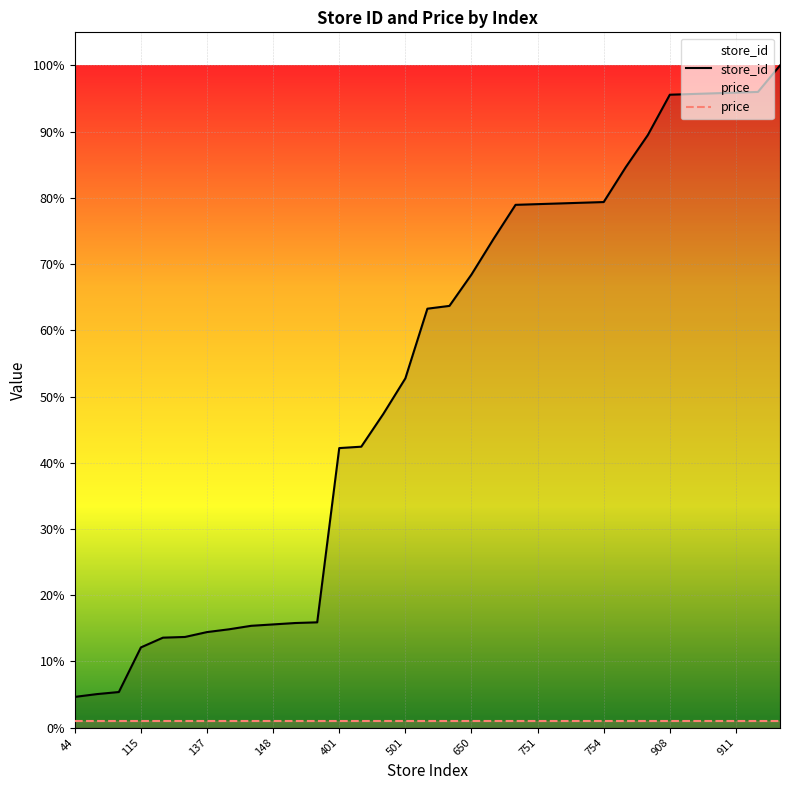

Reading left to right, what are all the values shown in this chart?

store_id: 0.0	0.1	0.1	0.1	0.1	0.1	0.1	0.1	0.2	0.2	0.2	0.2	0.4	0.4	0.5	0.5	0.6	0.6	0.7	0.7	0.8	0.8	0.8	0.8	0.8	0.8	0.9	1.0	1.0	1.0	1.0	1.0	1.0
price: 0.0	0.0	0.0	0.0	0.0	0.0	0.0	0.0	0.0	0.0	0.0	0.0	0.0	0.0	0.0	0.0	0.0	0.0	0.0	0.0	0.0	0.0	0.0	0.0	0.0	0.0	0.0	0.0	0.0	0.0	0.0	0.0	0.0